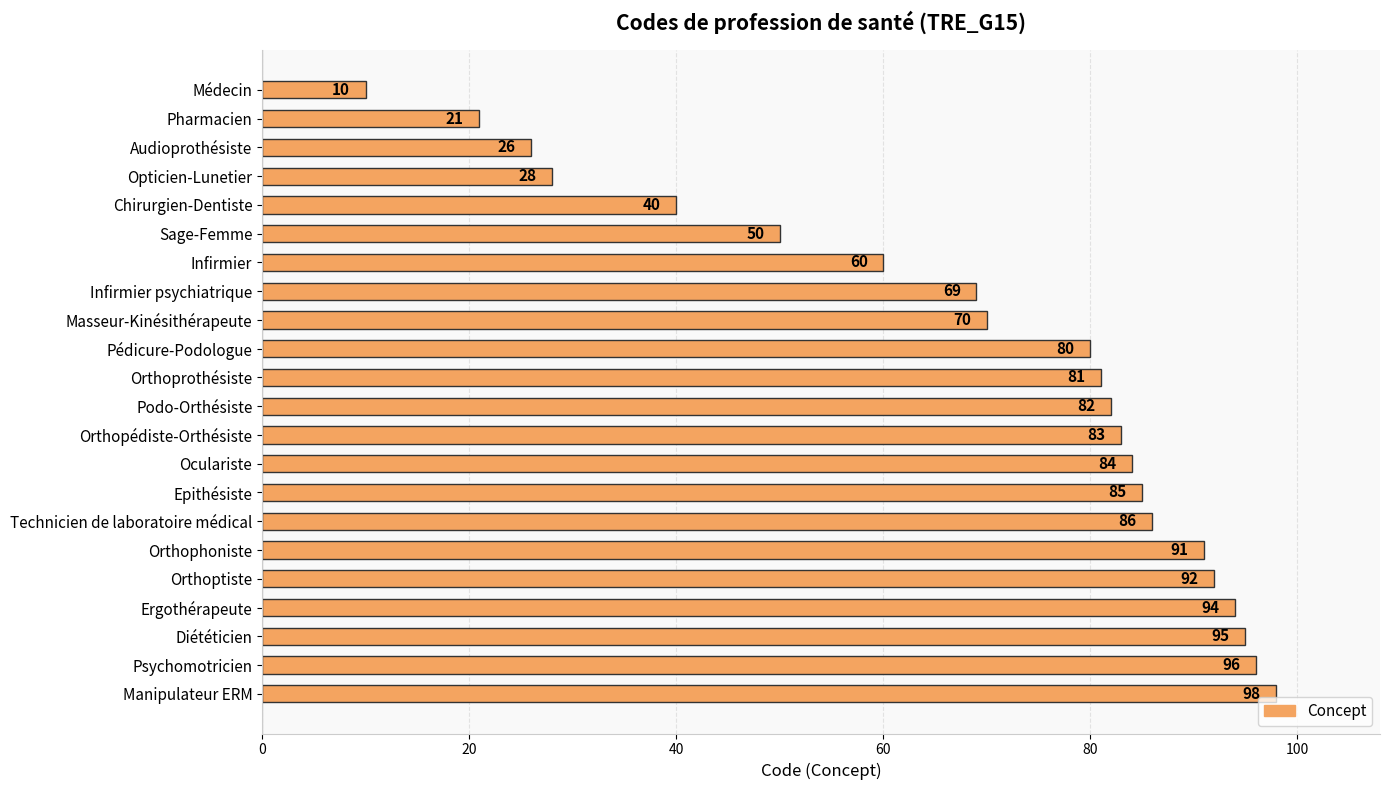

Rank the categories by value from highest to lowest.

Manipulateur ERM, Psychomotricien, Diététicien, Ergothérapeute, Orthoptiste, Orthophoniste, Technicien de laboratoire médical, Epithésiste, Oculariste, Orthopédiste-Orthésiste, Podo-Orthésiste, Orthoprothésiste, Pédicure-Podologue, Masseur-Kinésithérapeute, Infirmier psychiatrique, Infirmier, Sage-Femme, Chirurgien-Dentiste, Opticien-Lunetier, Audioprothésiste, Pharmacien, Médecin